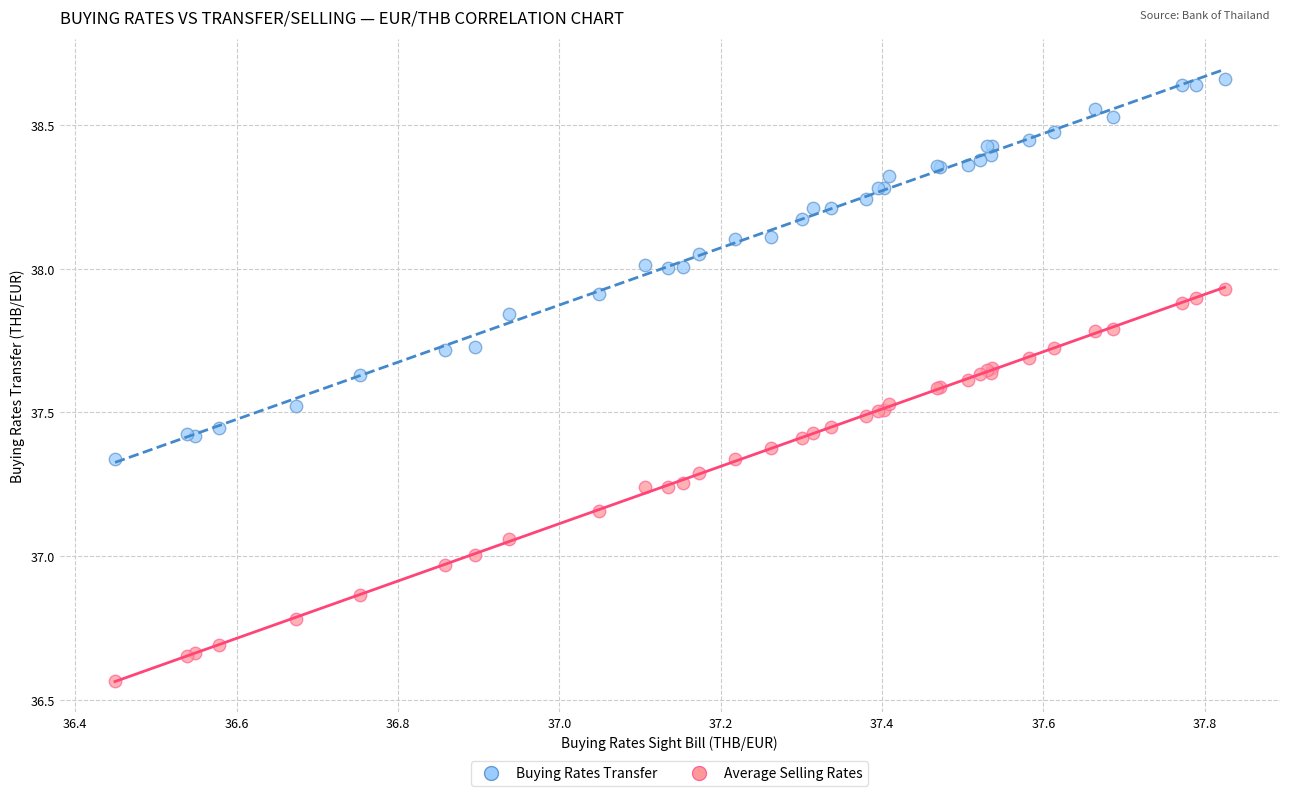

Which series contains the highest Y value?

Average Selling Rates